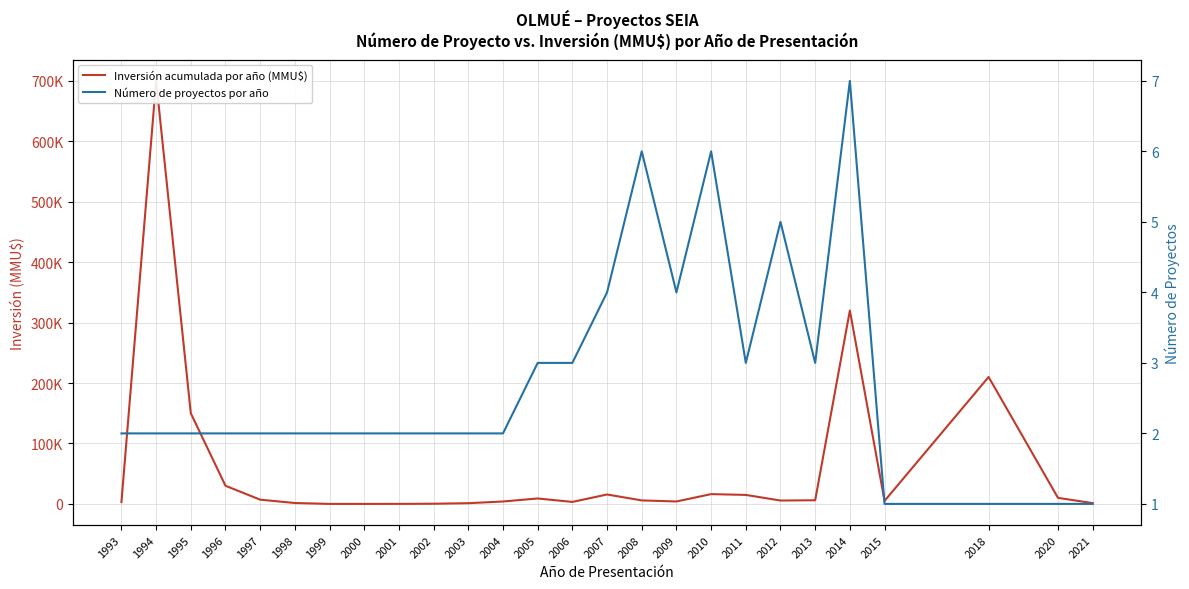

Reading left to right, extract all data points from this chart.

Inversión acumulada por año (MMU$): 1993=3000	1994=700000	1995=150000	1996=30000	1997=7000	1998=1500	1999=3	2000=15	2001=75	2002=300	2003=1200	2004=4000	2005=9000	2006=3300	2007=15589	2008=5797	2009=4022	2010=16200	2011=14884	2012=5600	2013=6050	2014=320002	2015=5000	2018=210000	2020=10000	2021=1300
Número de proyectos por año: 1993=2	1994=2	1995=2	1996=2	1997=2	1998=2	1999=2	2000=2	2001=2	2002=2	2003=2	2004=2	2005=3	2006=3	2007=4	2008=6	2009=4	2010=6	2011=3	2012=5	2013=3	2014=7	2015=1	2018=1	2020=1	2021=1